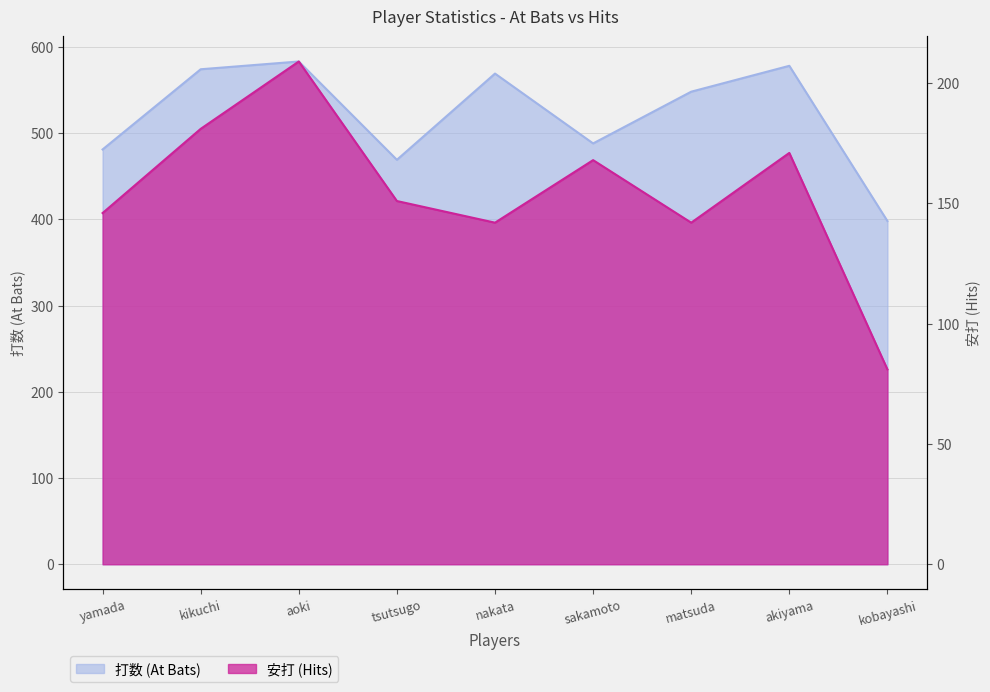

Reading left to right, transcribe all the data shown in this chart.

打数 (At Bats): 481	574	583	469	569	488	548	578	398
安打 (Hits): 146	181	209	151	142	168	142	171	81